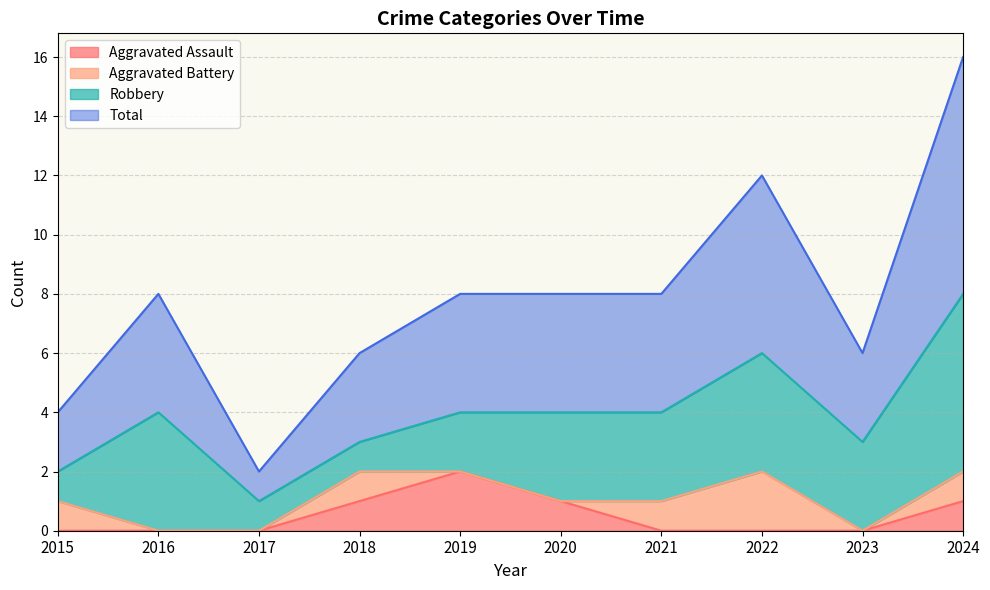

Is it true that Total equals 3 at 2023?

True